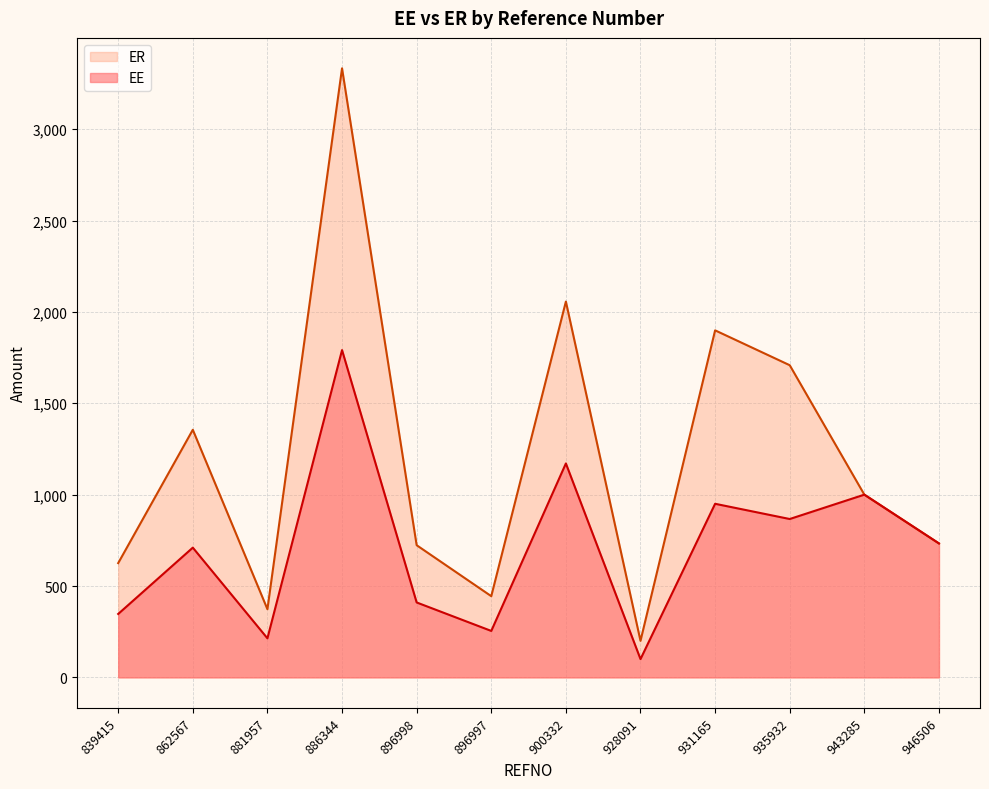

Which category has the highest value in the EE series?

886344